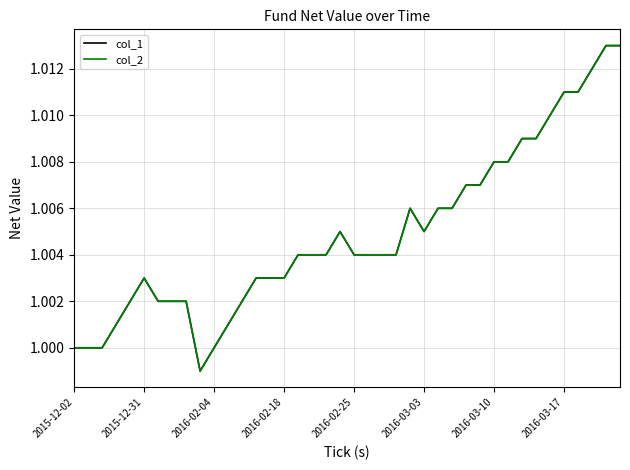

How many lines are shown in the chart?

2